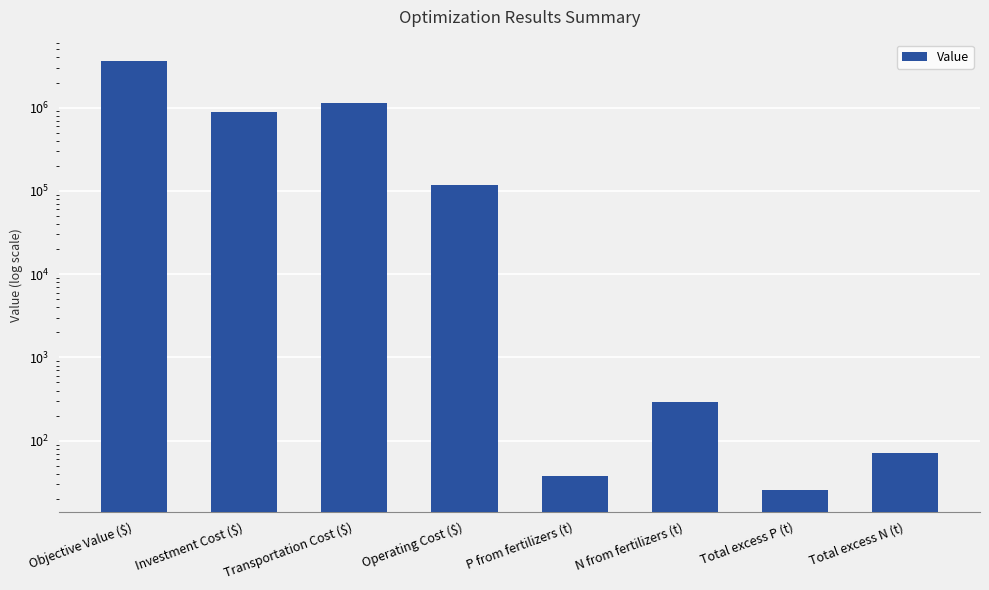

Rank the categories by value from highest to lowest.

Objective Value ($), Transportation Cost ($), Investment Cost ($), Operating Cost ($), N from fertilizers (t), Total excess N (t), P from fertilizers (t), Total excess P (t)